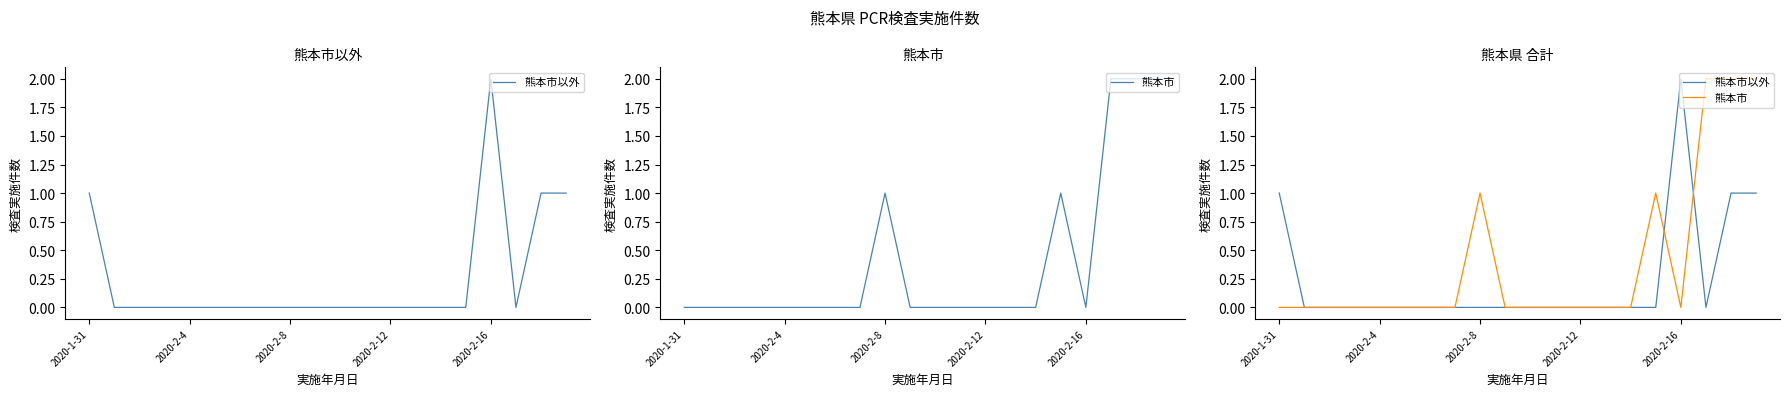

Where is 熊本市以外 nearest to the value 1?

2020-1-31